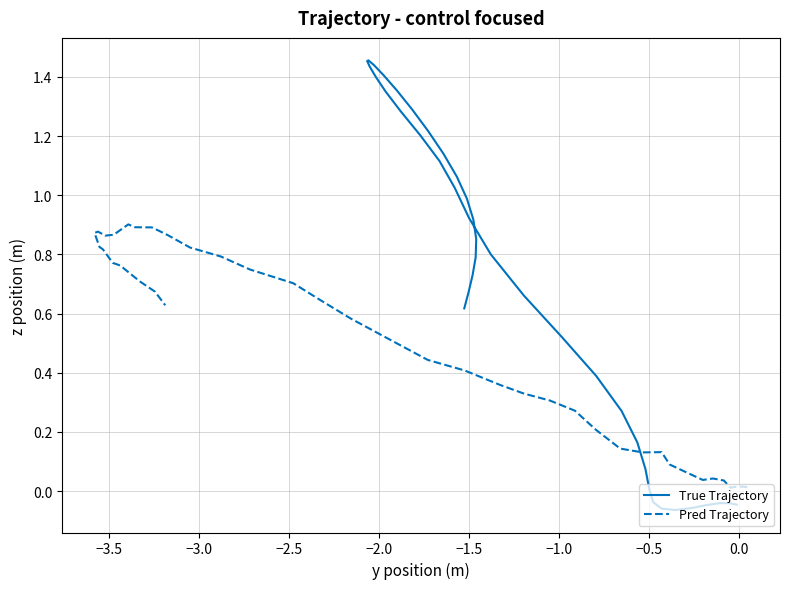

Reading right to left, transcribe all the data shown in this chart.

True Trajectory: 0.6	0.7	0.7	0.8	0.9	0.9	1.0	1.1	1.1	1.2	1.3	1.4	1.4	1.4	1.5	1.5	1.4	1.4	1.4	1.3	1.2	1.1	1.0	0.9	0.8	0.7	0.5	0.4	0.3	0.2	0.1	0.0	-0.0	-0.1	-0.1	-0.1	-0.0	-0.0	-0.0	-0.0
Pred Trajectory: 0.6	0.7	0.7	0.8	0.8	0.8	0.8	0.9	0.9	0.9	0.9	0.9	0.9	0.9	0.9	0.8	0.8	0.7	0.7	0.6	0.6	0.5	0.4	0.4	0.4	0.3	0.3	0.3	0.2	0.1	0.1	0.1	0.1	0.1	0.0	0.0	0.0	0.0	0.0	0.0